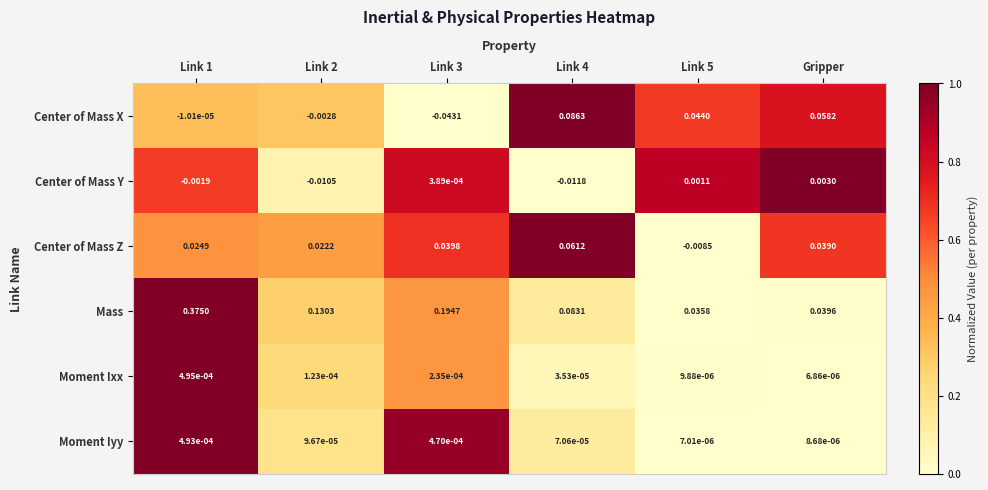

Which series changed the most between Link 2 and Link 5?

Mass